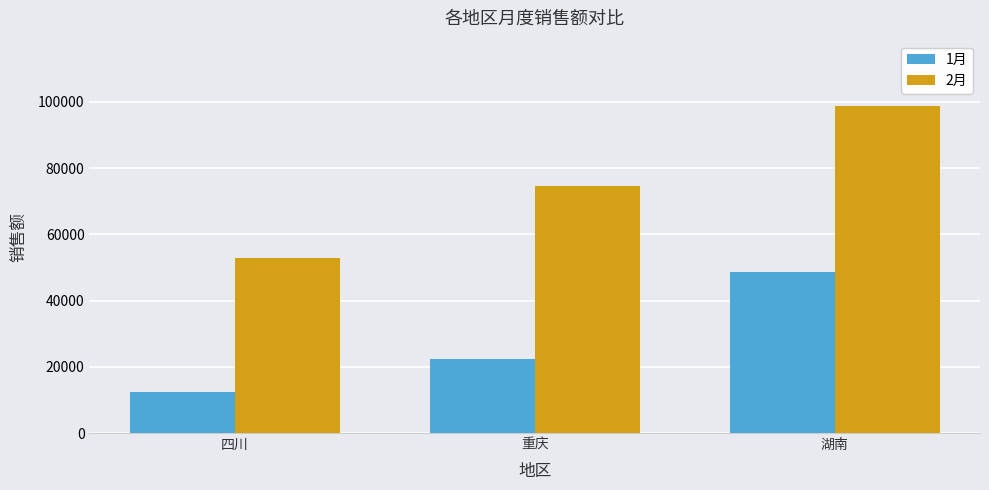

What is the difference between the maximum and second lowest values in the 1月 series?

26410